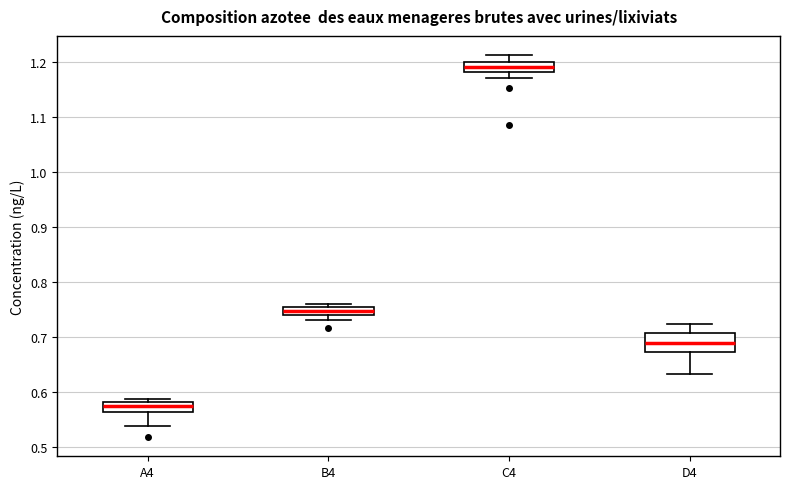

Where is the lower edge of the box for C4 on the y-axis? The values are not printed on the chart, so give them approximately, as read against the axis.

1.18